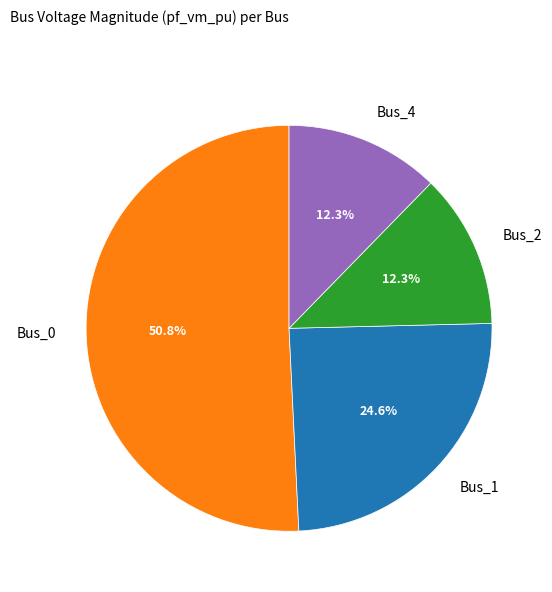

Does Bus_2 account for over 50% of the chart?

No